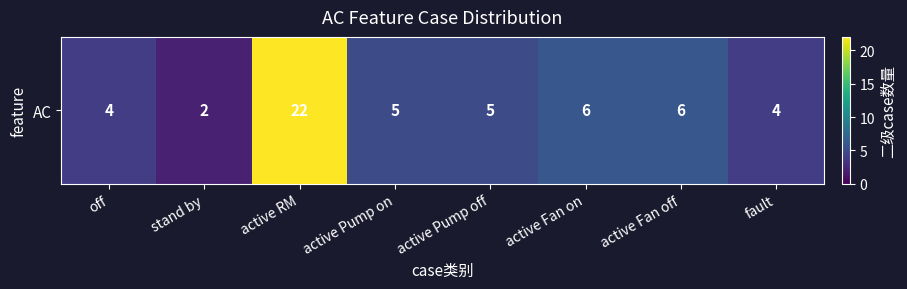

Reading left to right, list all the values displayed in this chart.

off=4	stand by=2	active RM=22	active Pump on=5	active Pump off=5	active Fan on=6	active Fan off=6	fault=4